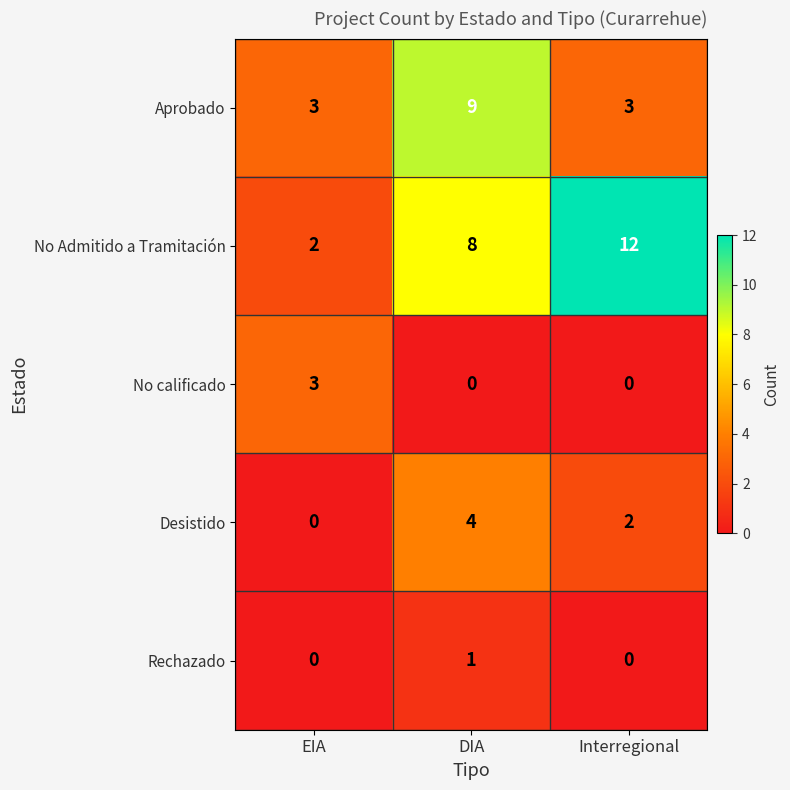

Where does the Desistido series first go above 2?

DIA